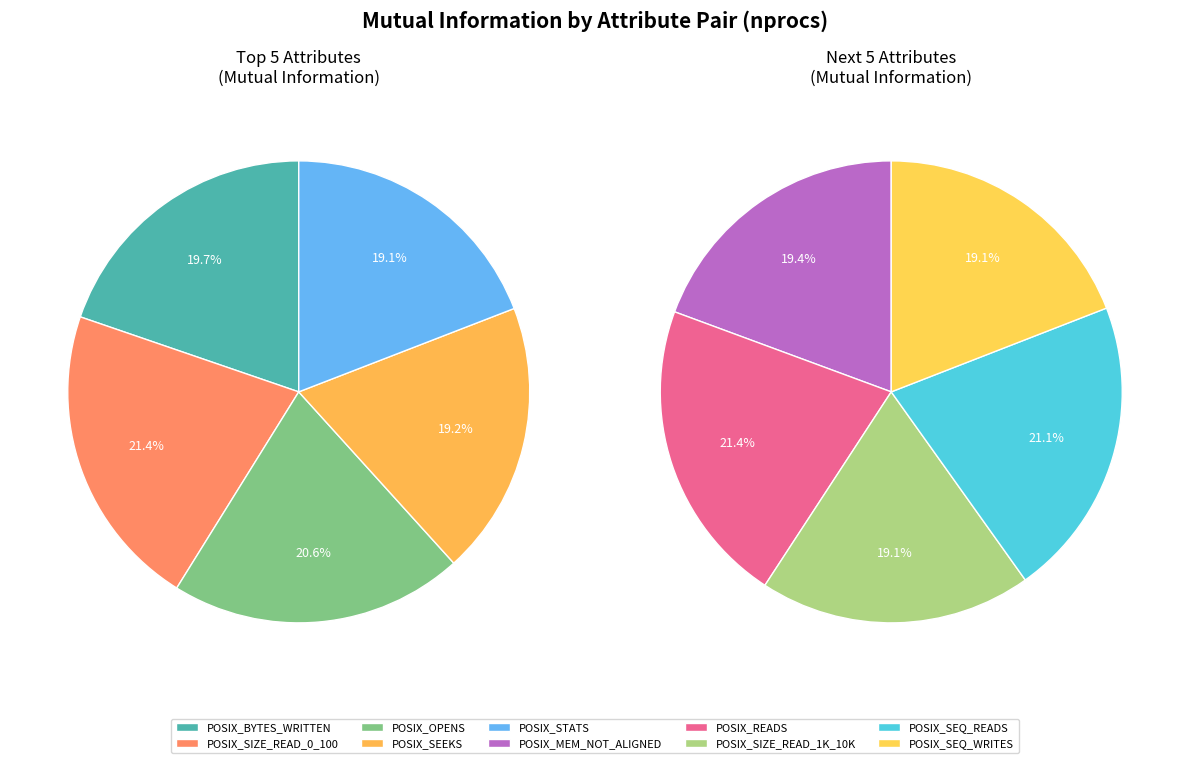

Does POSIX_SEQ_WRITES account for over 50% of the chart?

No